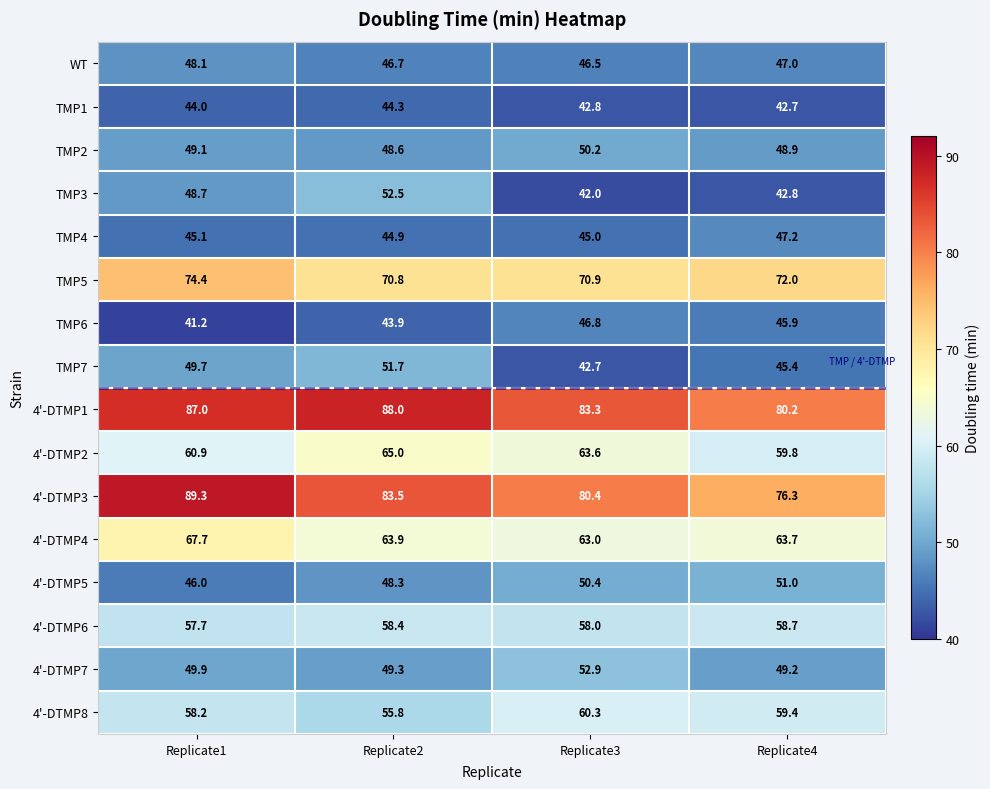

True or false: TMP3 has a value of 61.2 at Replicate3.

False